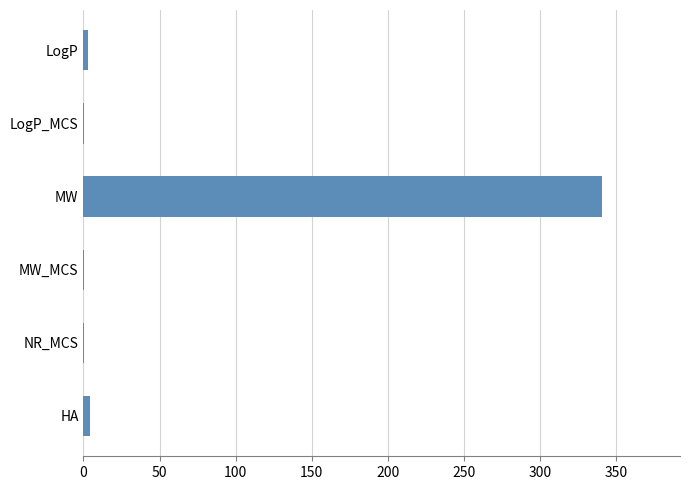

What is the sum of all values?

349.5